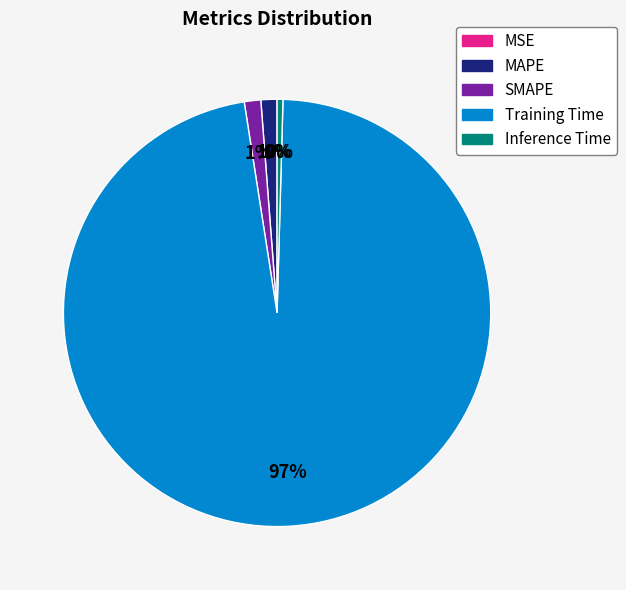

Which has a higher value, Inference Time or MAPE?

MAPE